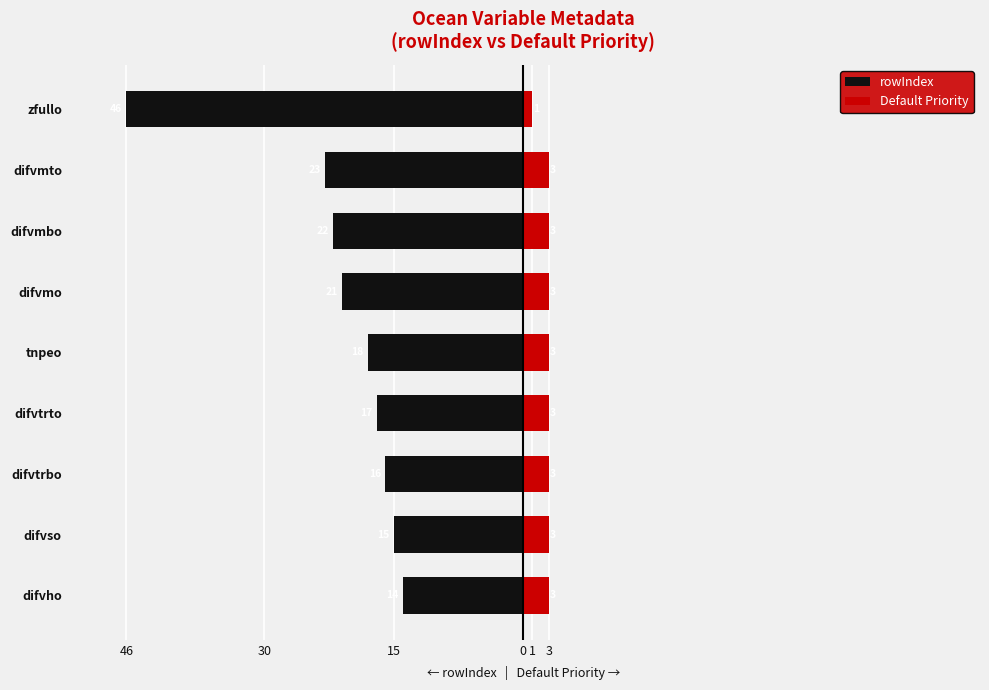

Reading left to right, transcribe all the data shown in this chart.

rowIndex: -14	-15	-16	-17	-18	-21	-22	-23	-46
Default Priority: 3	3	3	3	3	3	3	3	1